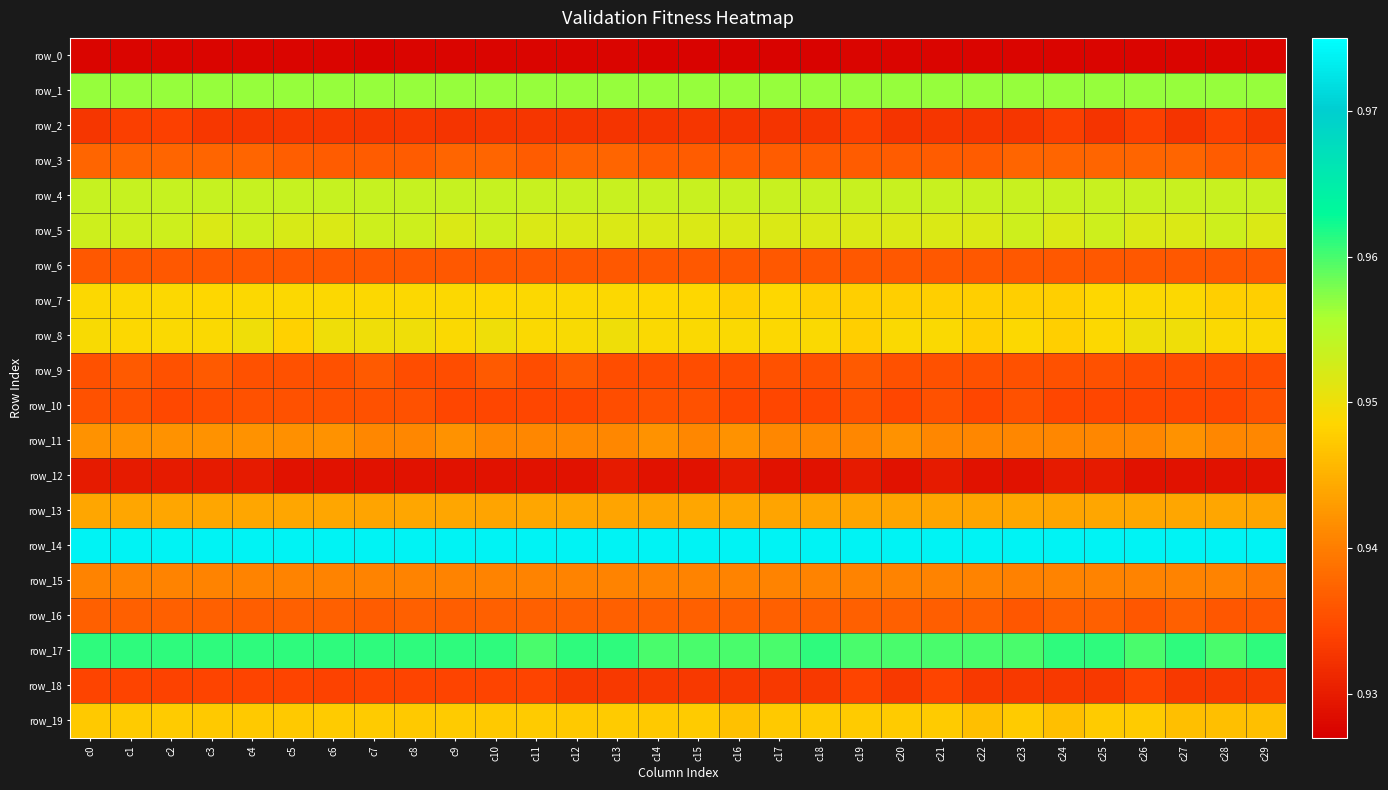

At which label does row_0 reach its minimum?

c7